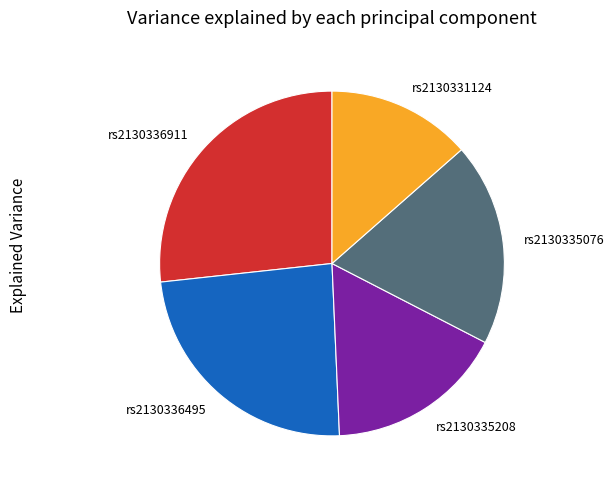

Is it true that rs2130336495 is 29% of the pie?

False